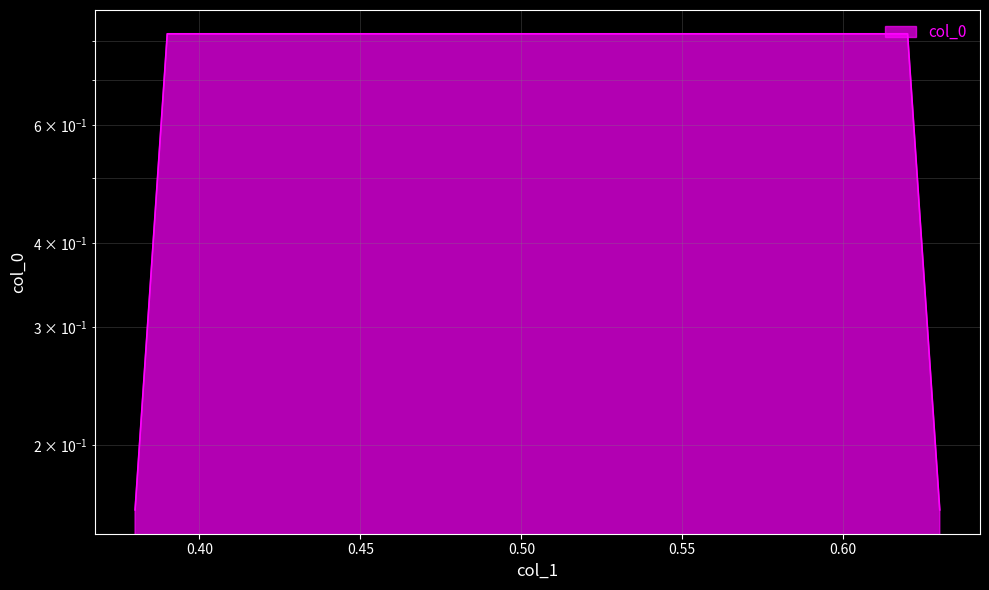

What is the value of the 4th point from the left?

0.2